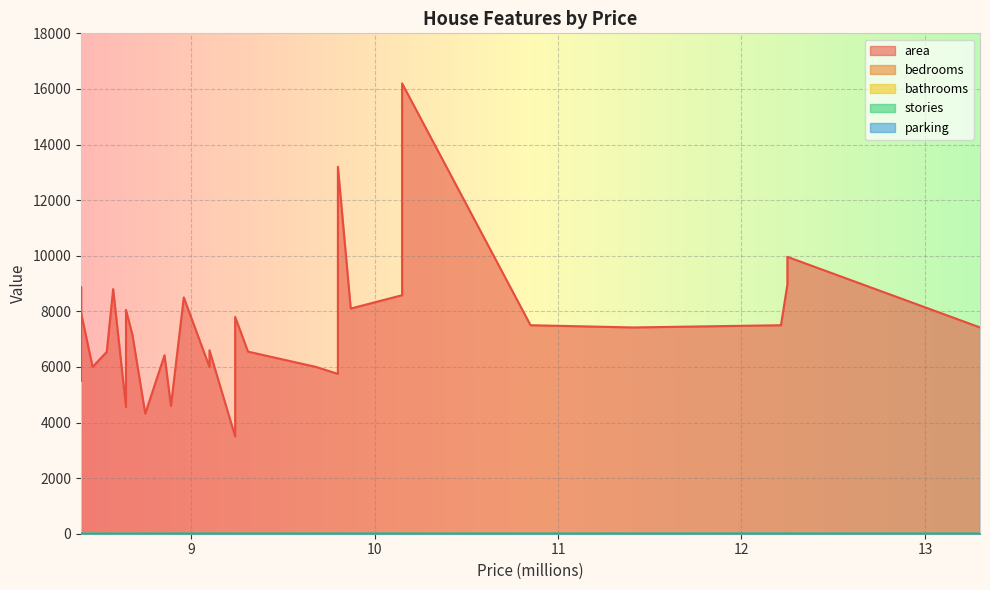

What is the total value across all series at 3?

7511